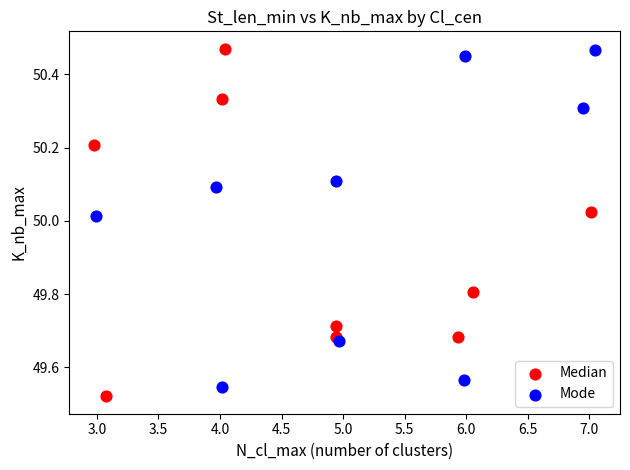

What are all the series names shown in the legend?

Median, Mode